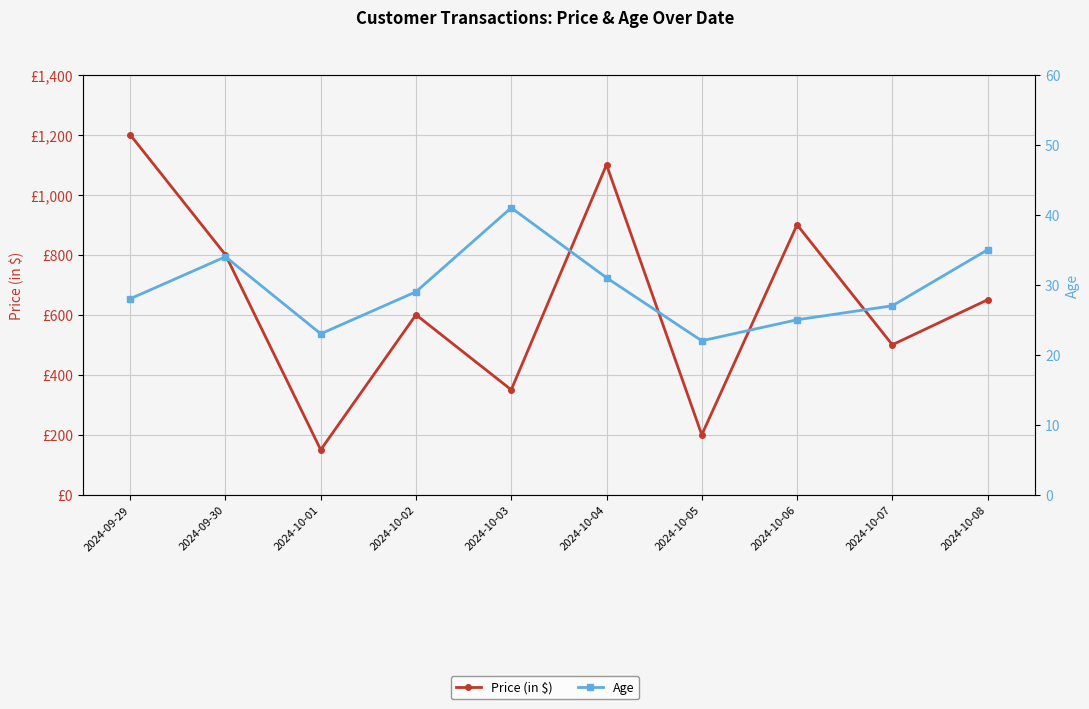

Reading right to left, transcribe all the data shown in this chart.

Price (in $): 2024-10-08=650	2024-10-07=500	2024-10-06=900	2024-10-05=200	2024-10-04=1100	2024-10-03=350	2024-10-02=600	2024-10-01=150	2024-09-30=800	2024-09-29=1200
Age: 2024-10-08=35	2024-10-07=27	2024-10-06=25	2024-10-05=22	2024-10-04=31	2024-10-03=41	2024-10-02=29	2024-10-01=23	2024-09-30=34	2024-09-29=28